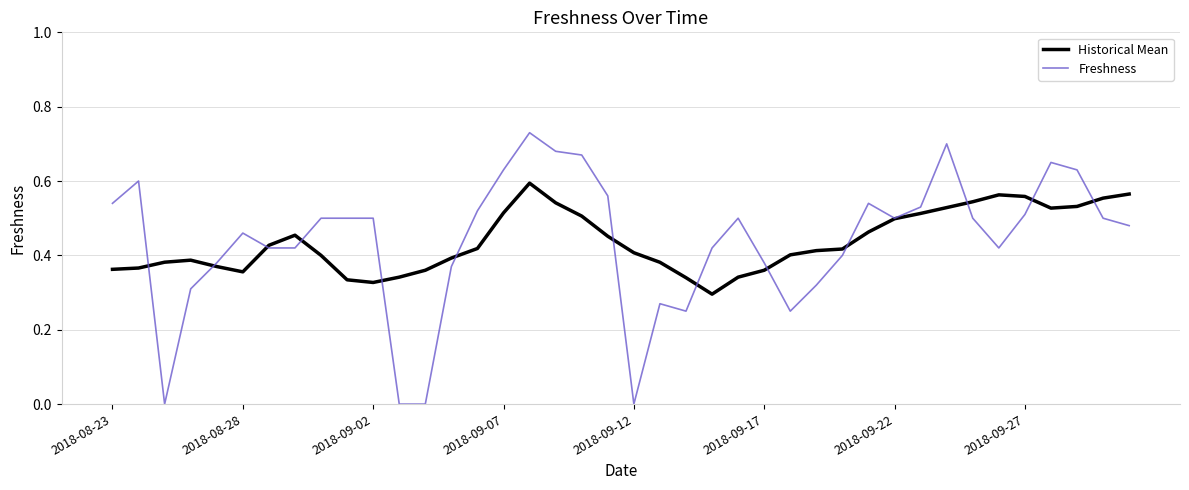

True or false: Historical Mean and Freshness cross at least once.

True